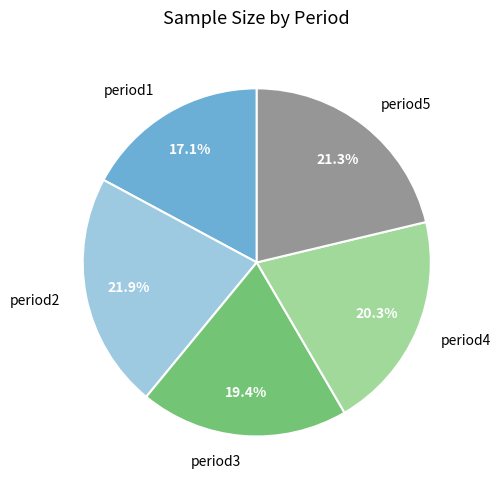

Is there any slice that represents more than half of the pie?

No